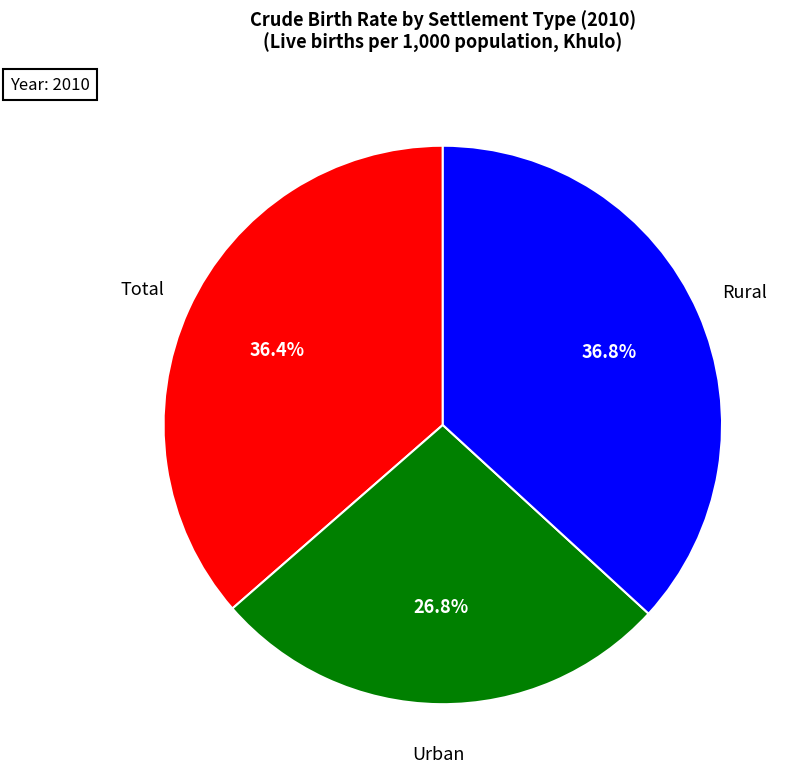

Is there any slice that represents more than half of the pie?

No